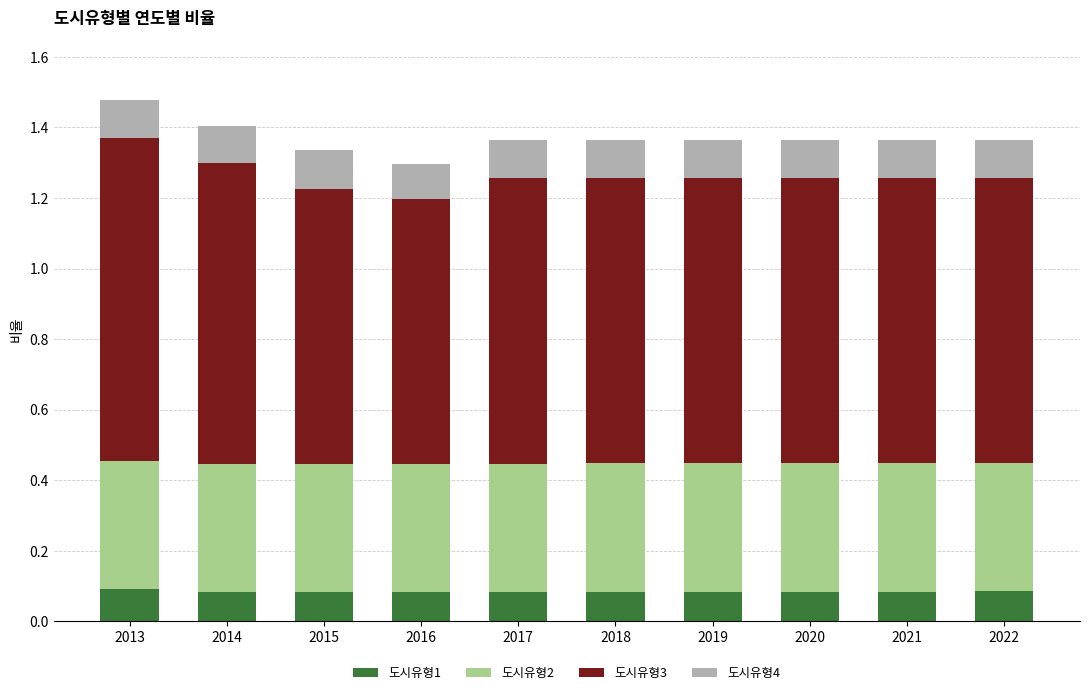

Are the bars grouped side by side (vs. stacked)?

No